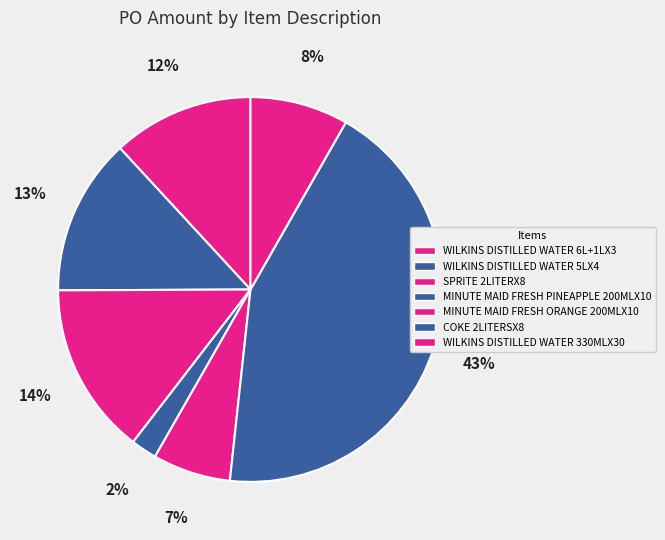

Which slice is the smallest?

MINUTE MAID FRESH PINEAPPLE 200MLX10